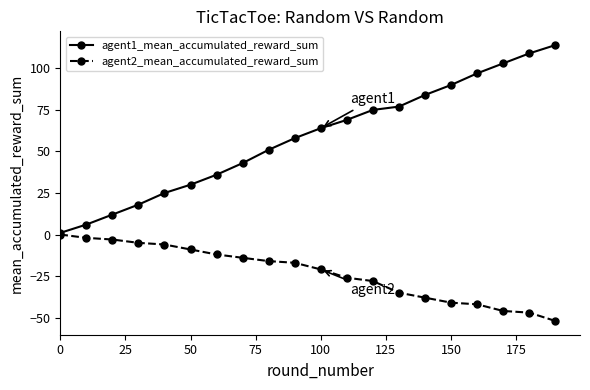

List the series in order of their overall mean, lowest first.

agent2_mean_accumulated_reward_sum, agent1_mean_accumulated_reward_sum